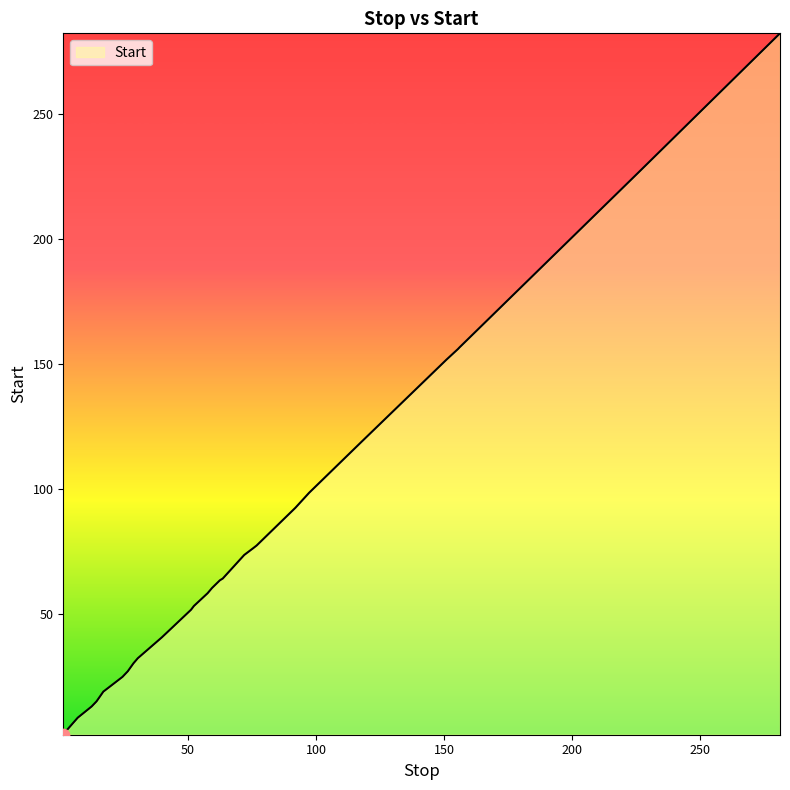

What is the difference between the maximum and minimum values?

280.2